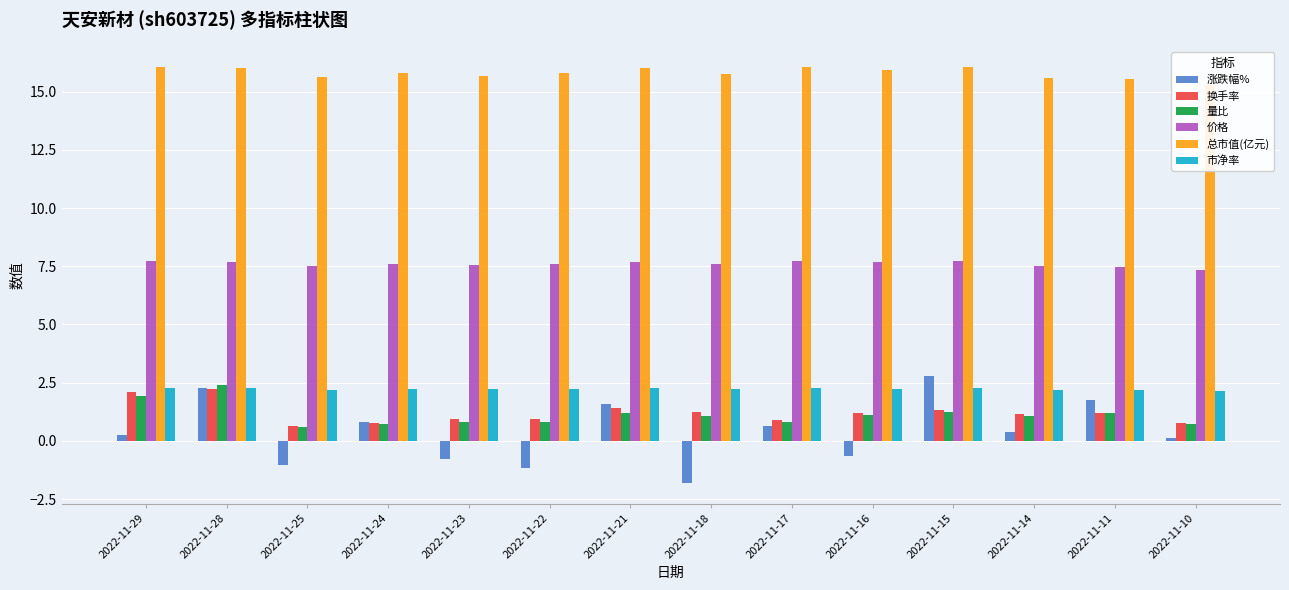

Reading right to left, what are all the values shown in this chart?

涨跌幅%: 2022-11-10=0.1	2022-11-11=1.8	2022-11-14=0.4	2022-11-15=2.8	2022-11-16=-0.7	2022-11-17=0.7	2022-11-18=-1.8	2022-11-21=1.6	2022-11-22=-1.2	2022-11-23=-0.8	2022-11-24=0.8	2022-11-25=-1.1	2022-11-28=2.3	2022-11-29=0.3
换手率: 2022-11-10=0.8	2022-11-11=1.2	2022-11-14=1.1	2022-11-15=1.3	2022-11-16=1.2	2022-11-17=0.9	2022-11-18=1.2	2022-11-21=1.4	2022-11-22=0.9	2022-11-23=0.9	2022-11-24=0.8	2022-11-25=0.6	2022-11-28=2.2	2022-11-29=2.1
量比: 2022-11-10=0.7	2022-11-11=1.2	2022-11-14=1.1	2022-11-15=1.2	2022-11-16=1.1	2022-11-17=0.8	2022-11-18=1.1	2022-11-21=1.2	2022-11-22=0.8	2022-11-23=0.8	2022-11-24=0.7	2022-11-25=0.6	2022-11-28=2.4	2022-11-29=1.9
价格: 2022-11-10=7.3	2022-11-11=7.5	2022-11-14=7.5	2022-11-15=7.7	2022-11-16=7.7	2022-11-17=7.7	2022-11-18=7.6	2022-11-21=7.7	2022-11-22=7.6	2022-11-23=7.5	2022-11-24=7.6	2022-11-25=7.5	2022-11-28=7.7	2022-11-29=7.7
总市值(亿元): 2022-11-10=15.3	2022-11-11=15.5	2022-11-14=15.6	2022-11-15=16.0	2022-11-16=15.9	2022-11-17=16.0	2022-11-18=15.8	2022-11-21=16.0	2022-11-22=15.8	2022-11-23=15.7	2022-11-24=15.8	2022-11-25=15.7	2022-11-28=16.0	2022-11-29=16.0
市净率: 2022-11-10=2.1	2022-11-11=2.2	2022-11-14=2.2	2022-11-15=2.3	2022-11-16=2.2	2022-11-17=2.3	2022-11-18=2.2	2022-11-21=2.2	2022-11-22=2.2	2022-11-23=2.2	2022-11-24=2.2	2022-11-25=2.2	2022-11-28=2.2	2022-11-29=2.3